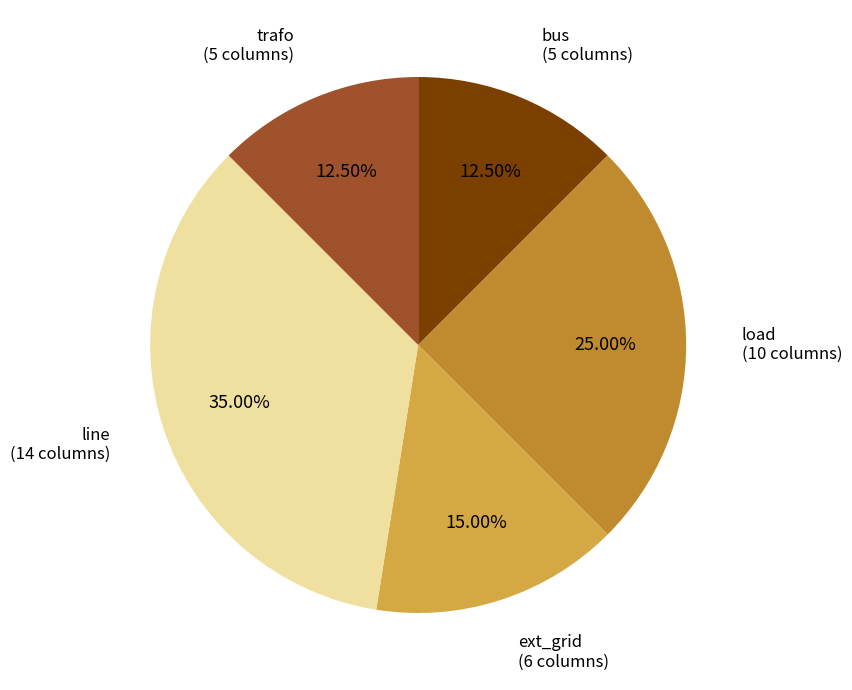

Does any single category account for the majority?

No